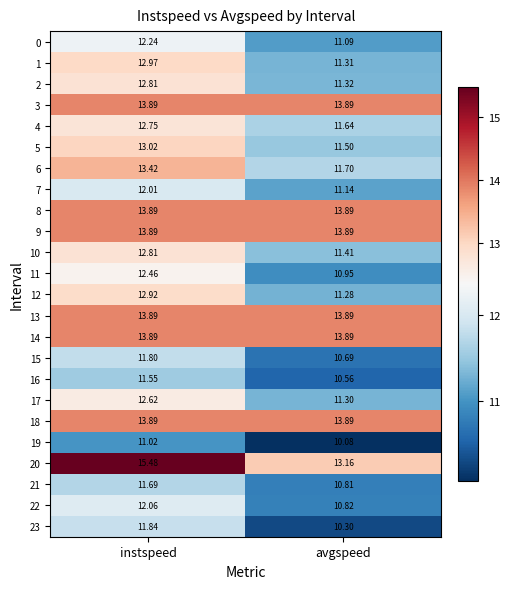

Rank the categories by 23 value from lowest to highest.

avgspeed, instspeed